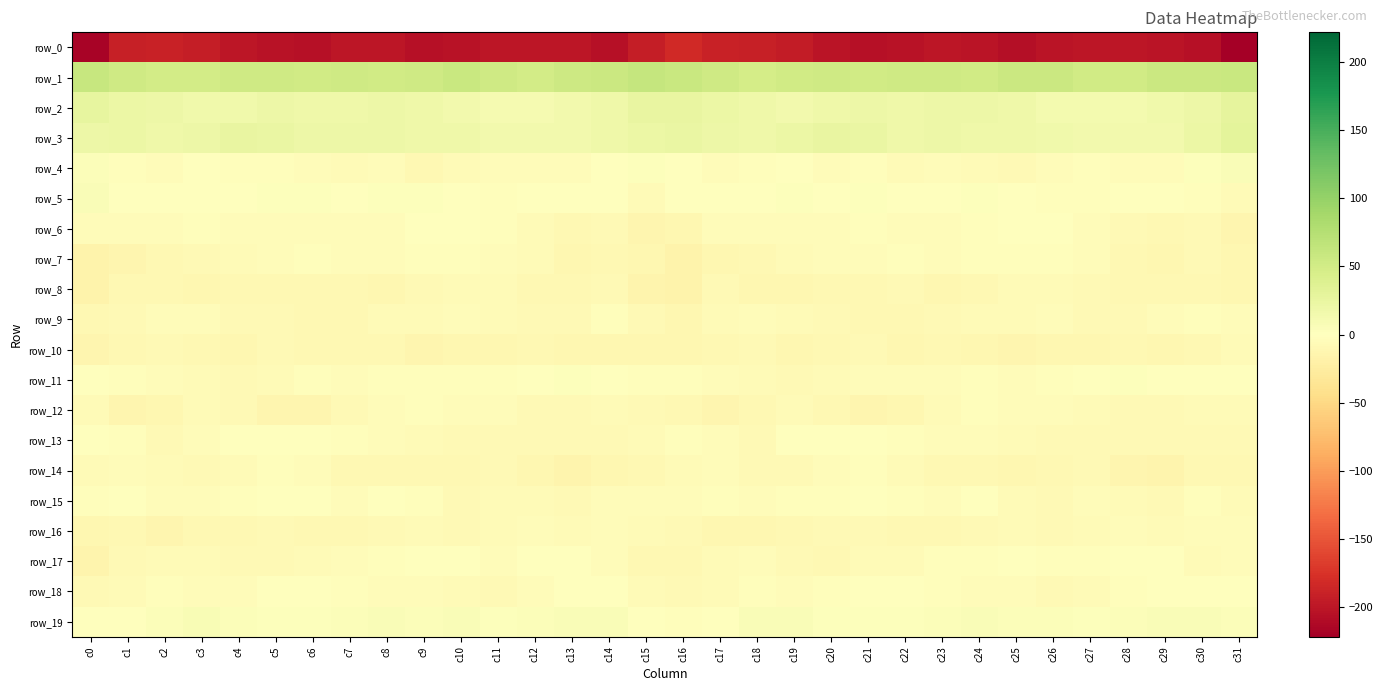

Between c21 and c29, which series saw the biggest shift?

row_14